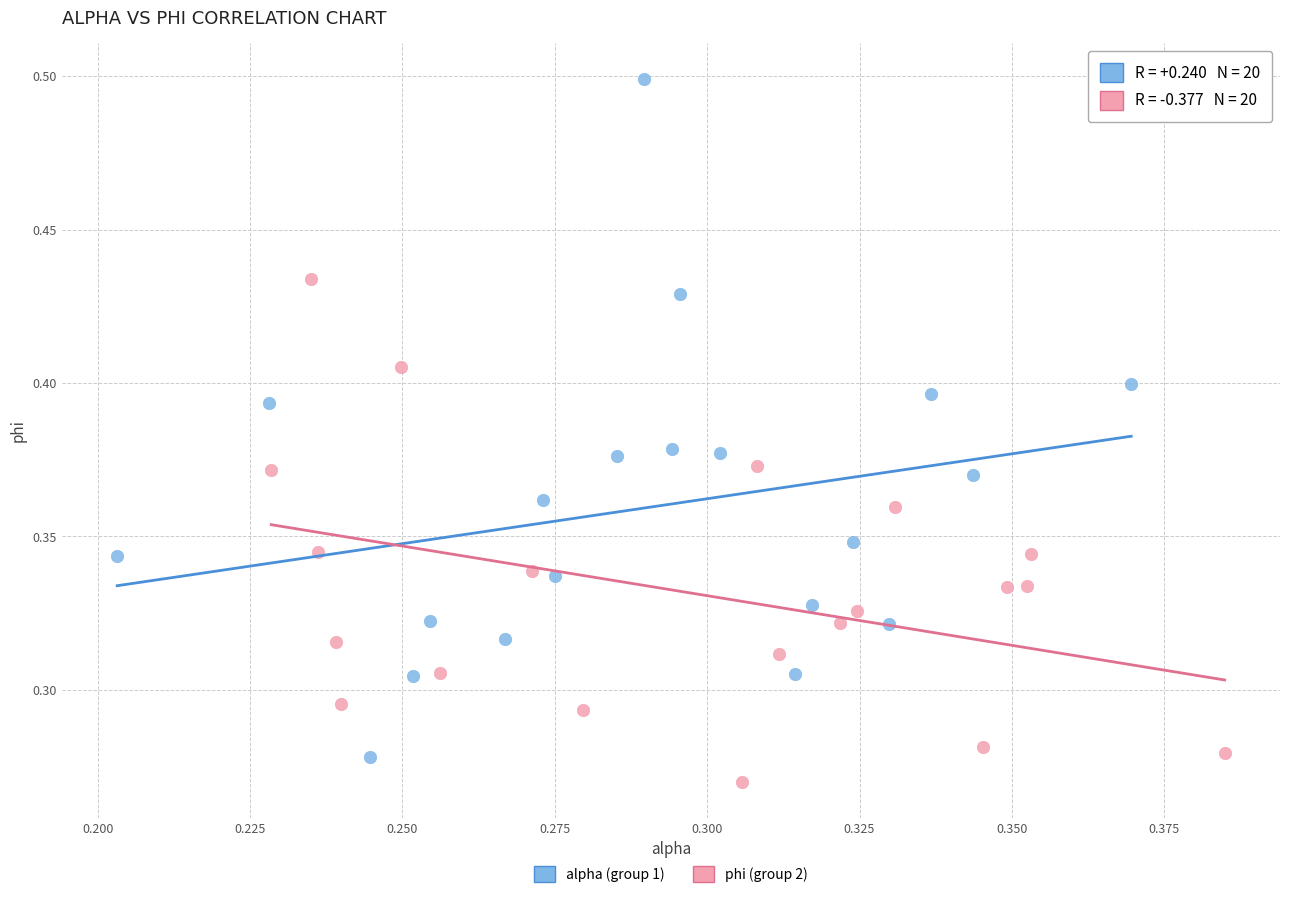

Which series reaches the maximum Y coordinate?

alpha (group 1)